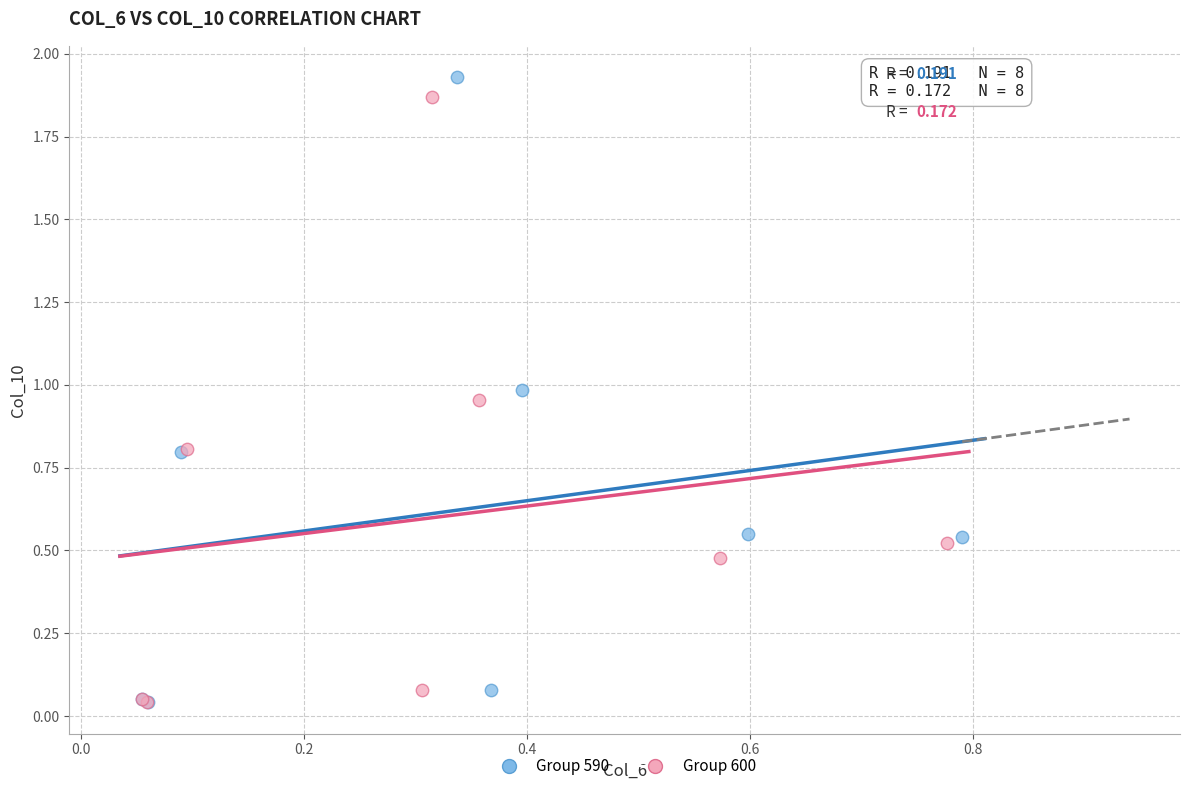

Which series has the widest spread of Y values?

Group 590